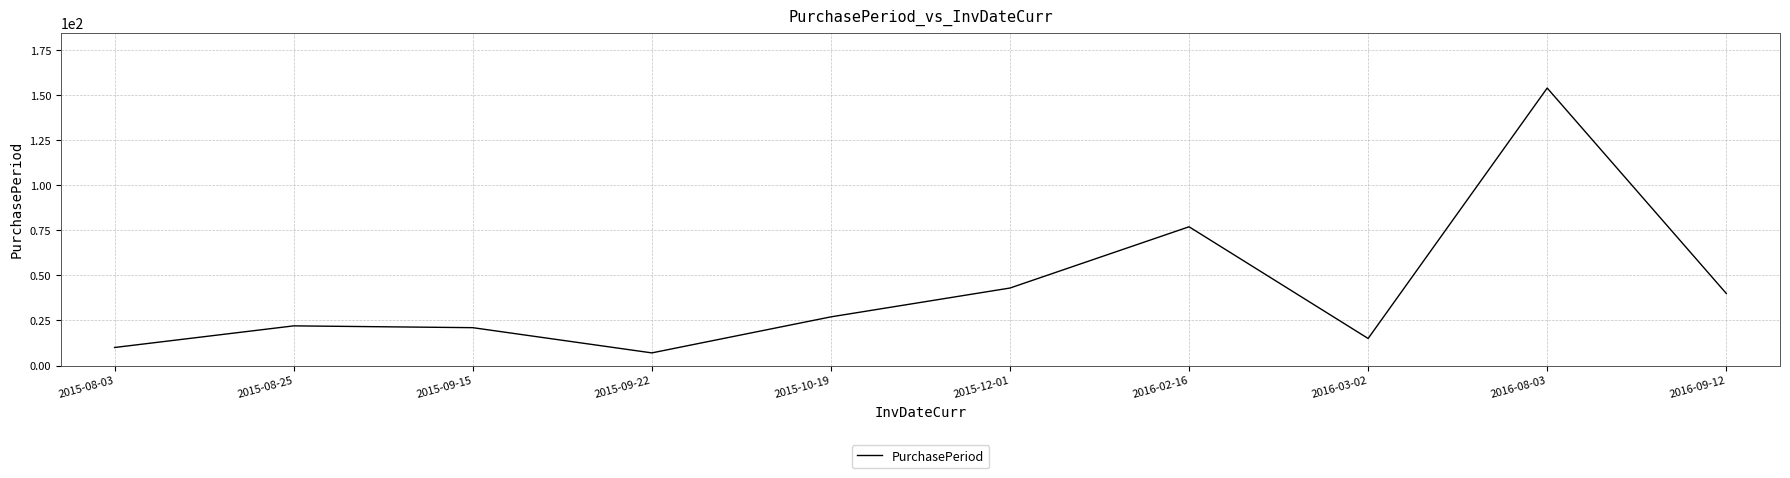

At which category does the chart reach its peak across all series?

2016-08-03